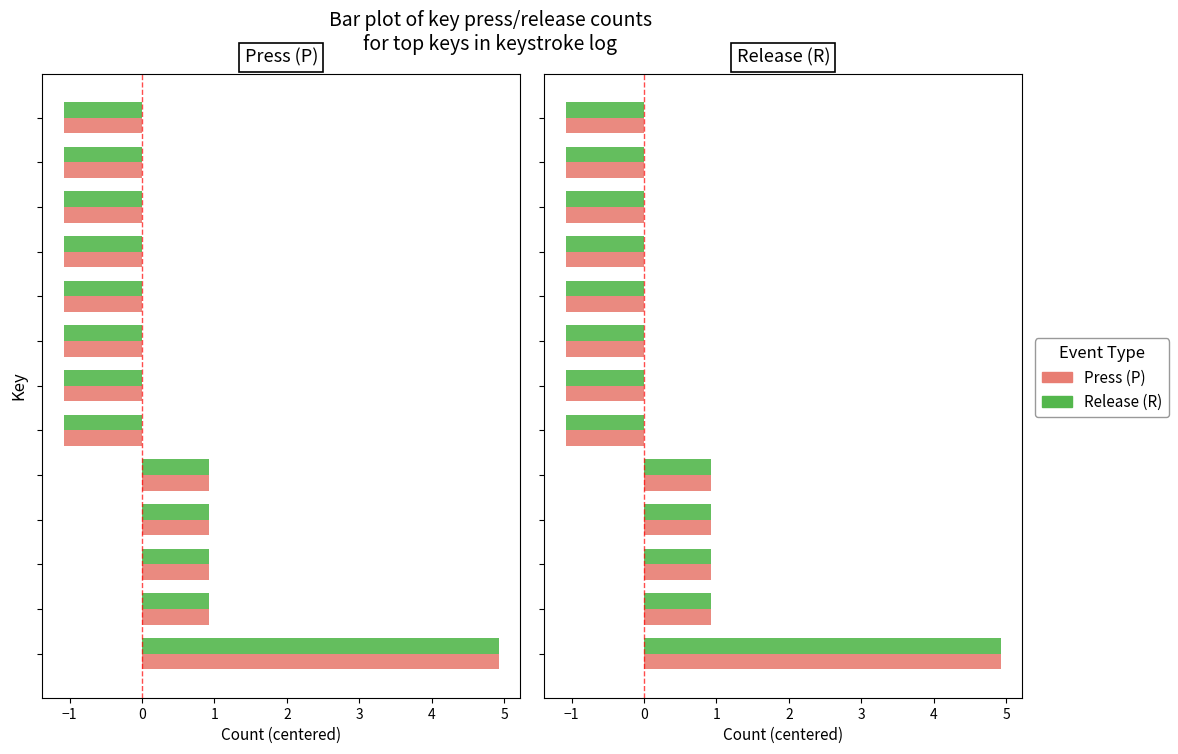

What are all the series names shown in the legend?

Press (P), Release (R)